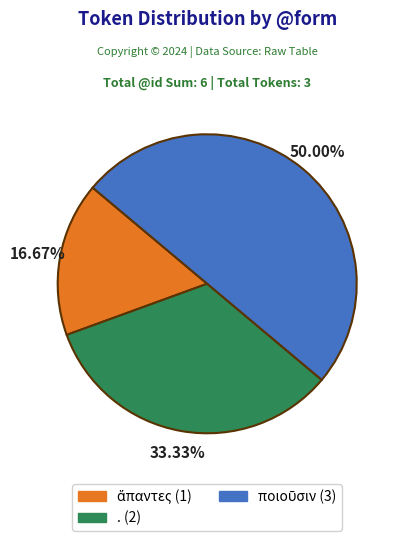

To the nearest percent, what is the difference between the . and ἅπαντες slice percentages?

17%